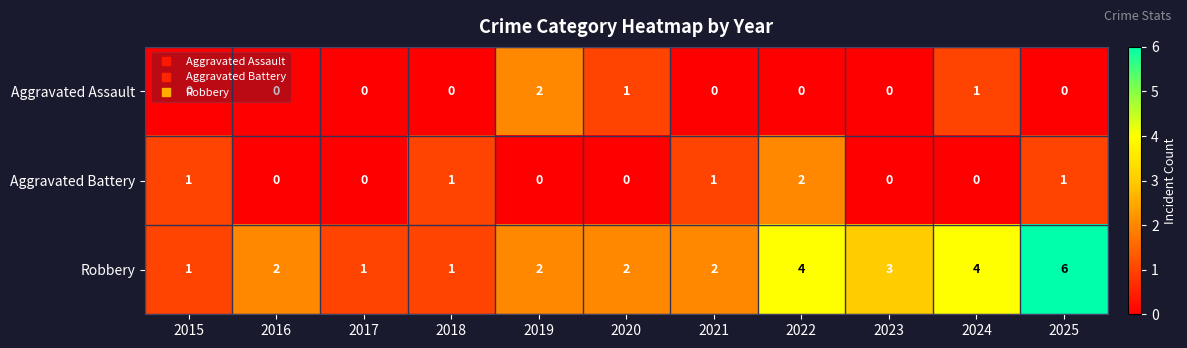

How many distinct data groups are displayed?

3